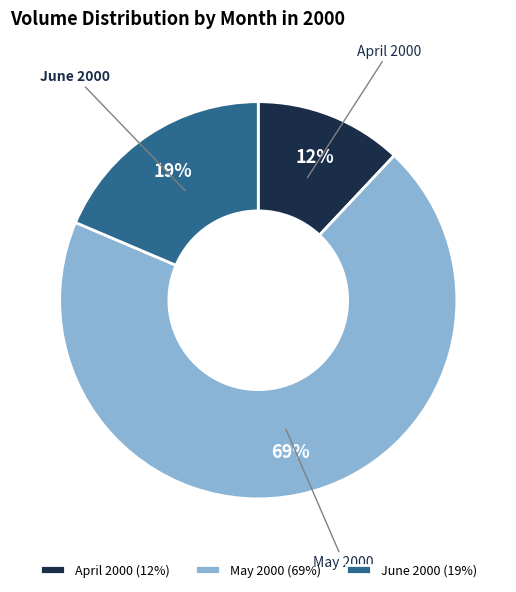

Which slice is the largest?

May 2000 (69%)